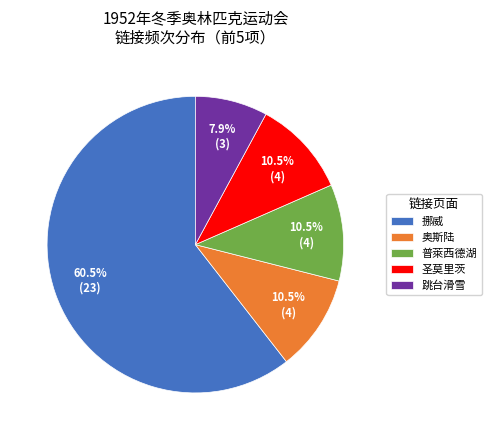

The 挪威 slice represents 25% of the pie. True or false?

False